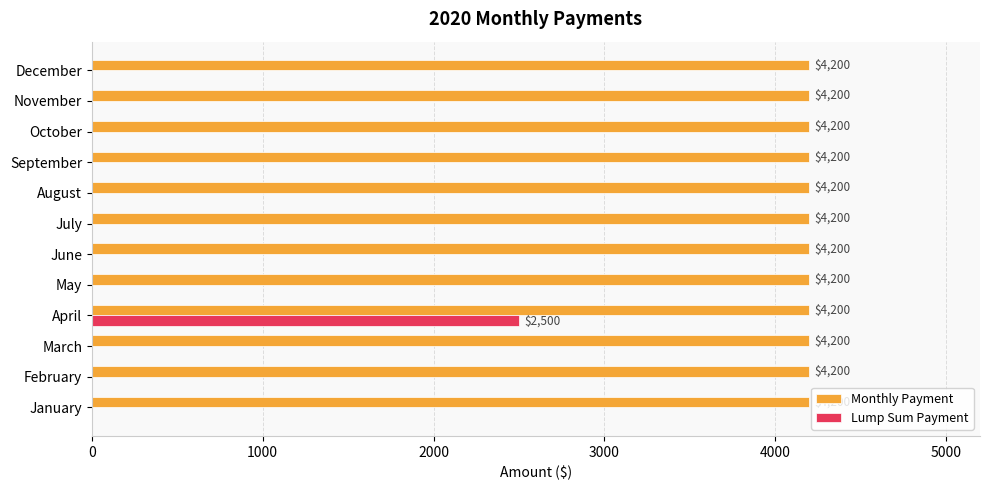

What is the sum of all Lump Sum Payment values?

2500